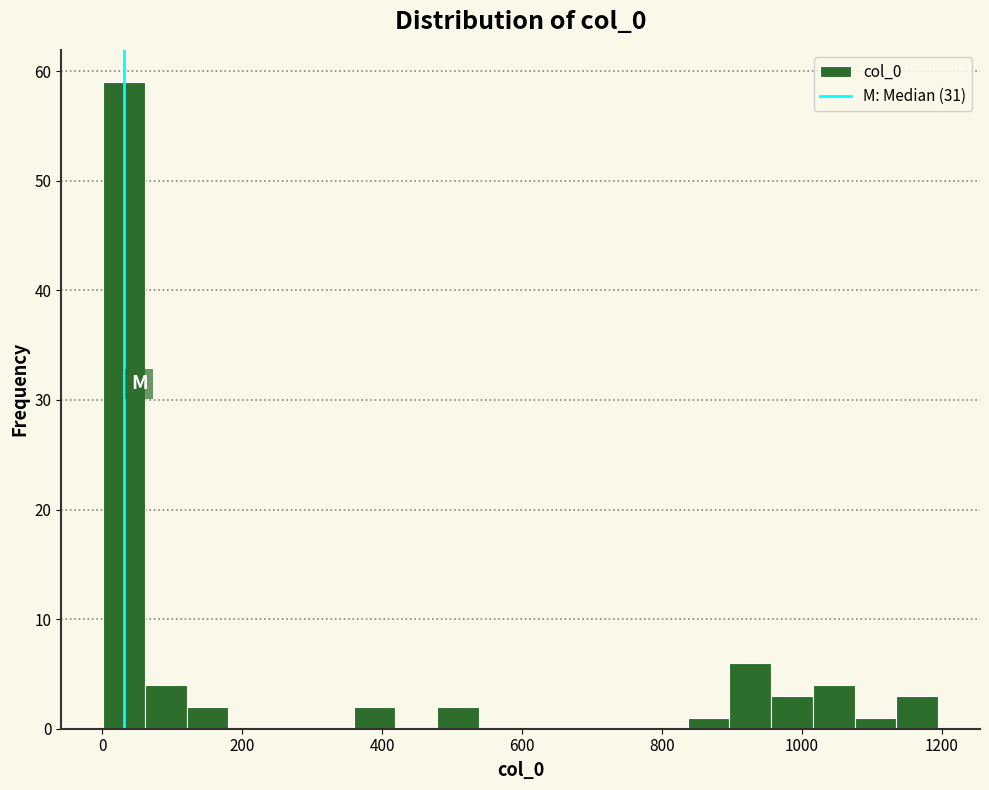

Around what value on the x-axis is the tallest bar? Give the approximate position of its centre, as read against the axis.

40